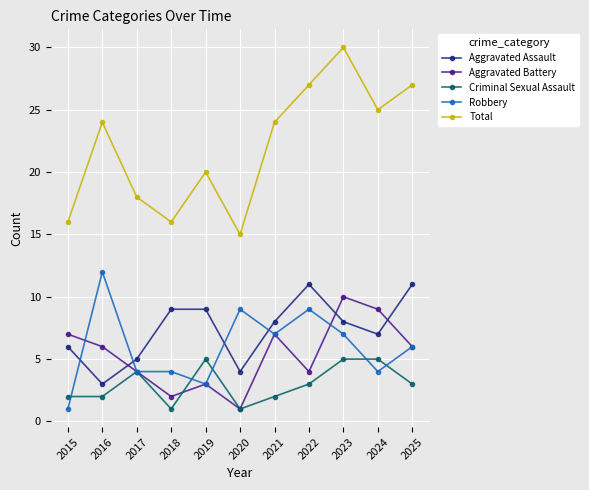

True or false: Robbery has more than 2 interior local peaks.

True